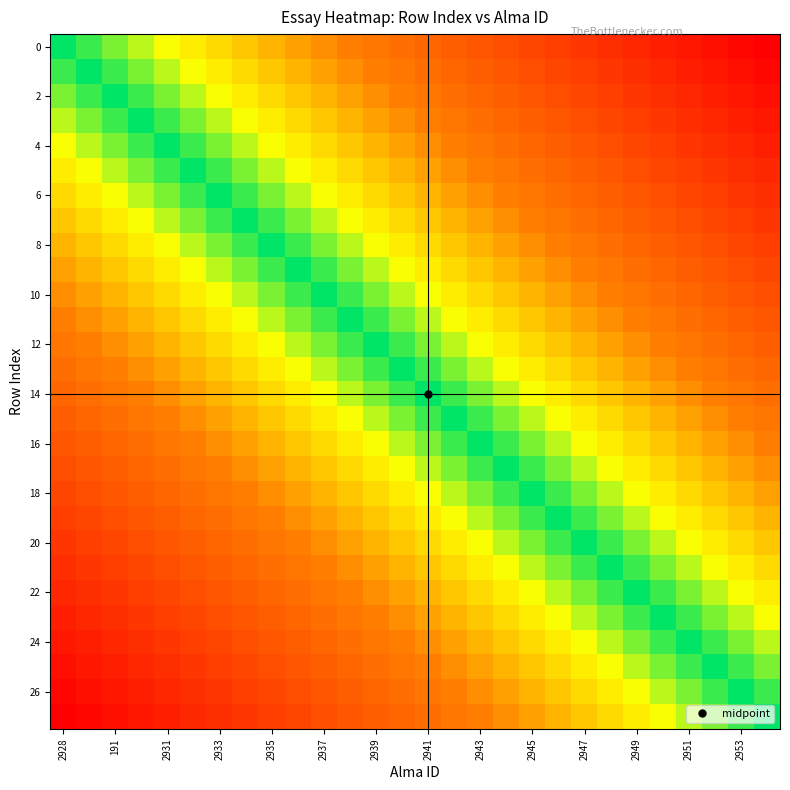

At which category is the sum across all series the highest?

2928